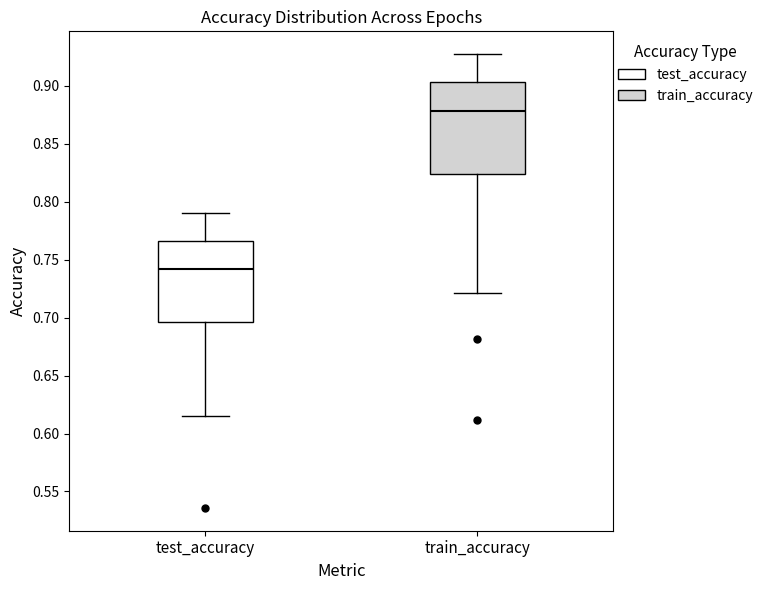

Where is the upper edge of the box for test_accuracy on the y-axis? The values are not printed on the chart, so give them approximately, as read against the axis.

0.765